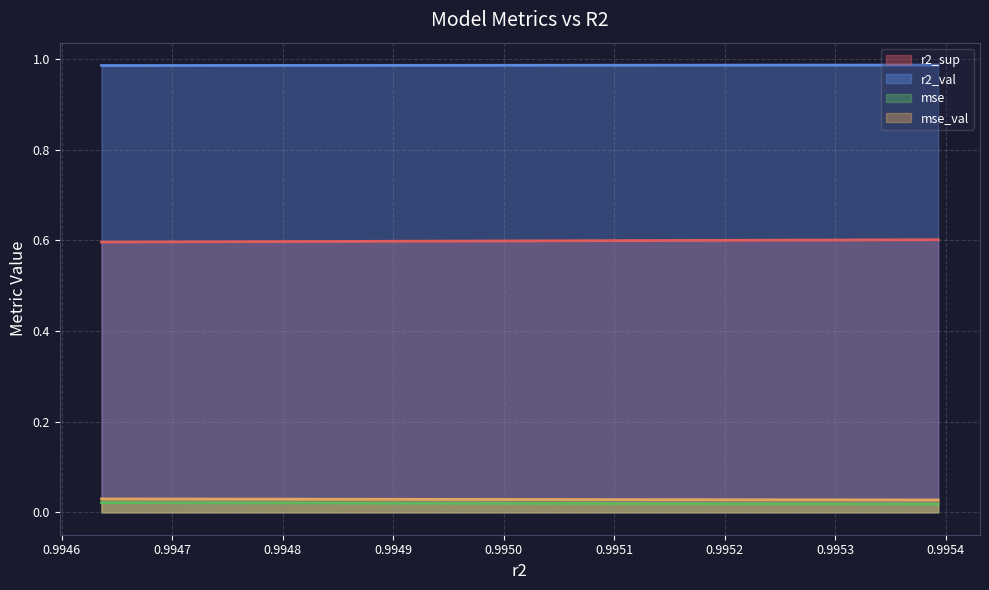

True or false: r2_val and mse cross at least once.

False